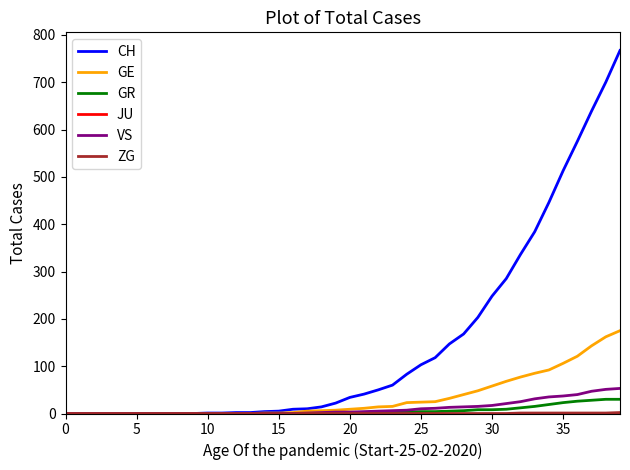

Which series has the largest range (max minus min)?

CH